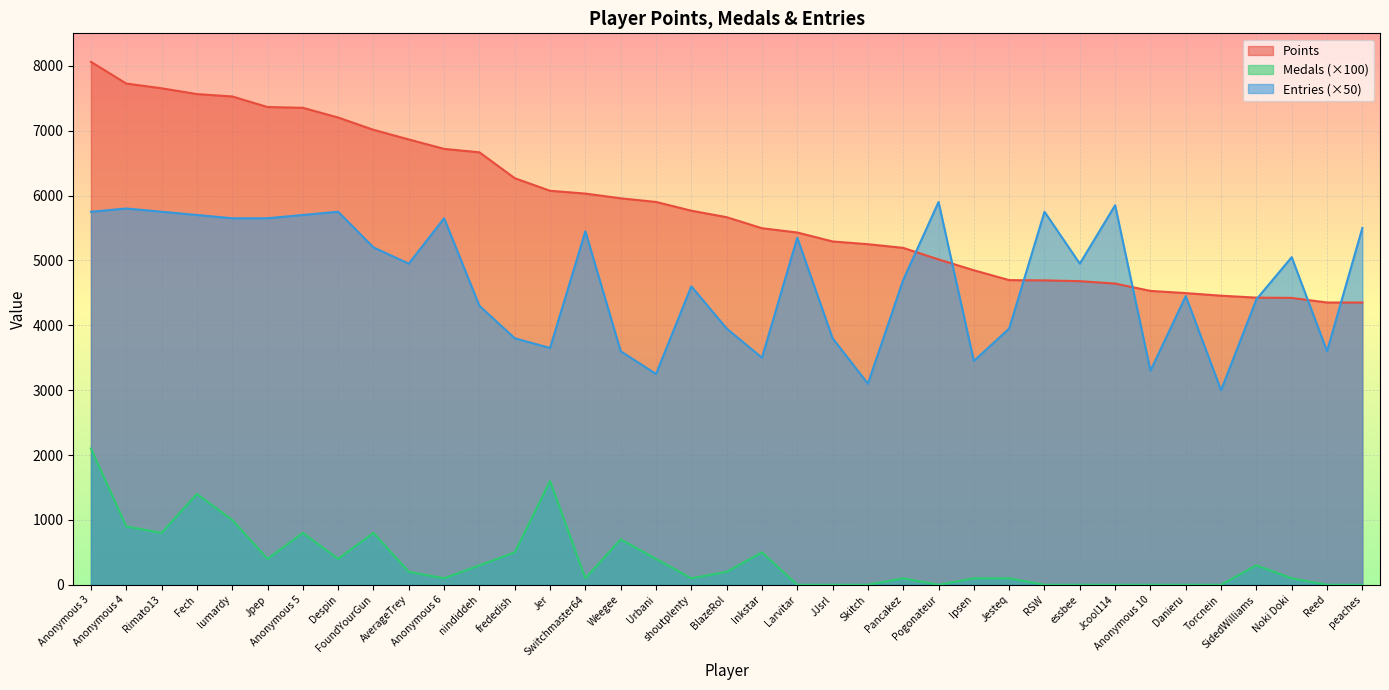

What is the label of the 17th point from the right?

Larvitar